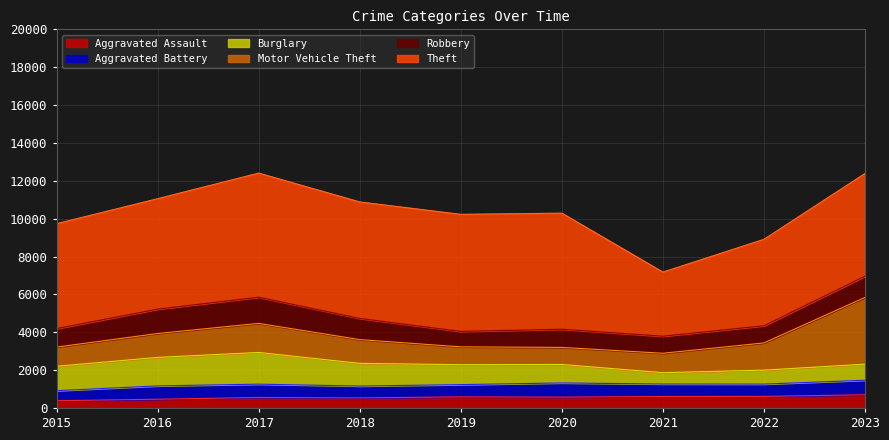

What value does the Theft series have at 2017?

6556